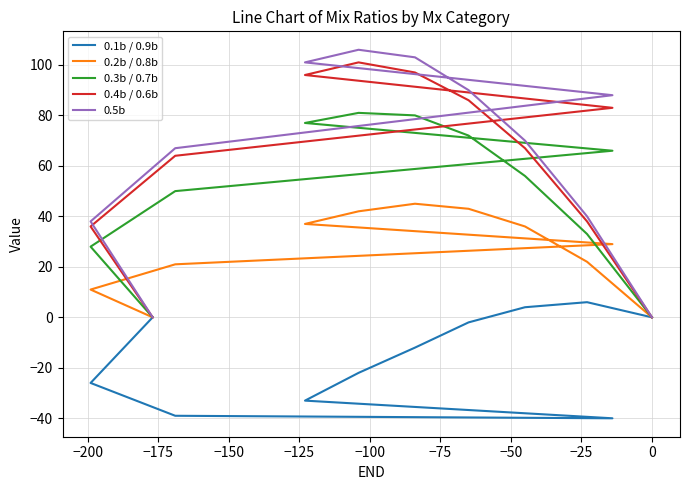

How many interior local peaks does the 0.3b / 0.7b series have?

1